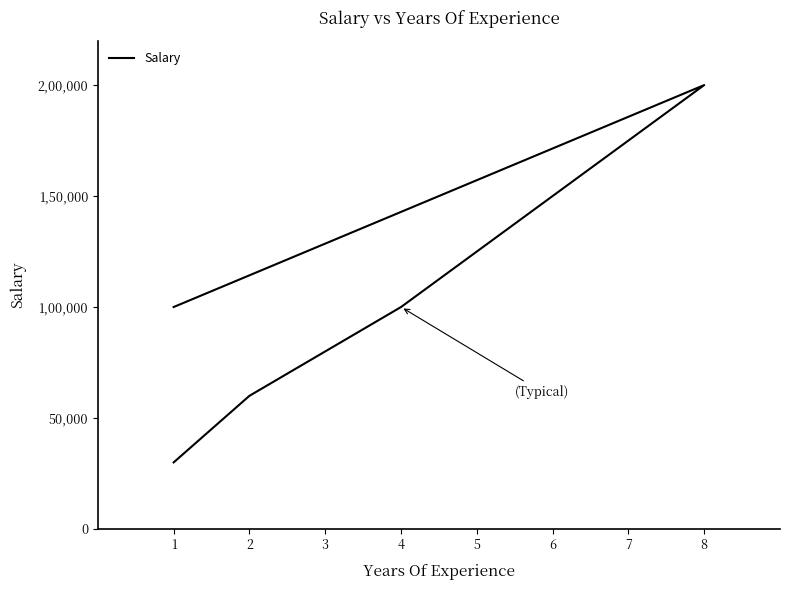

How many categories are shown in the chart?

6